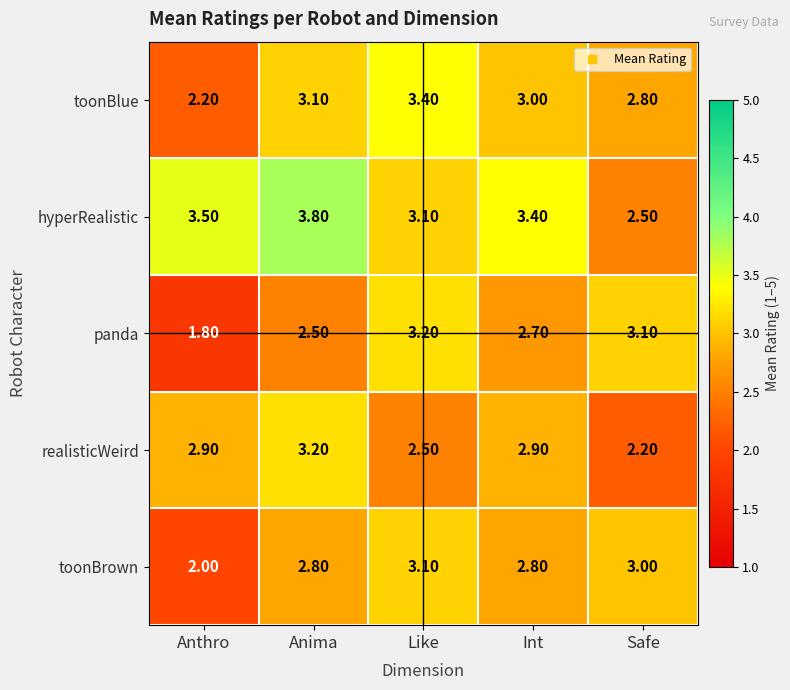

At how many categories does at least one series exceed 2?

5